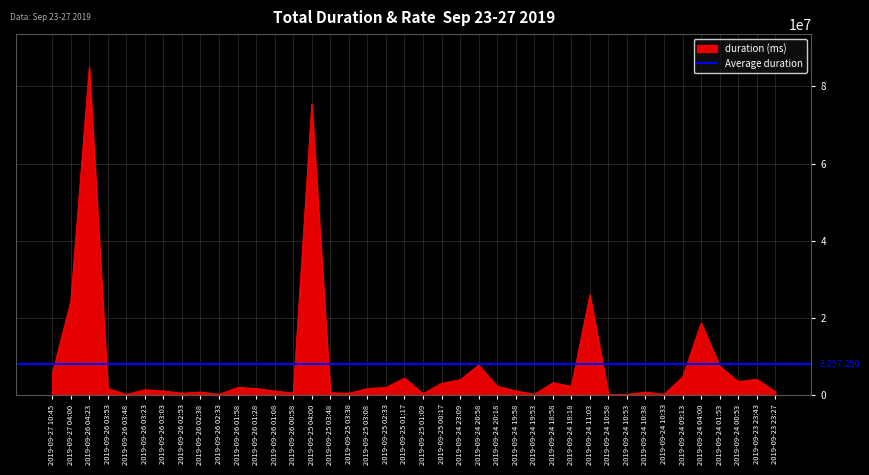

At which category does the data reach its first local peak?

2019-09-26 04:23